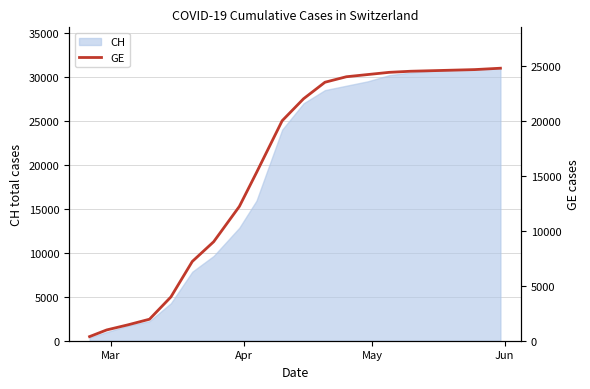

What is the highest value of the CH series?

30992